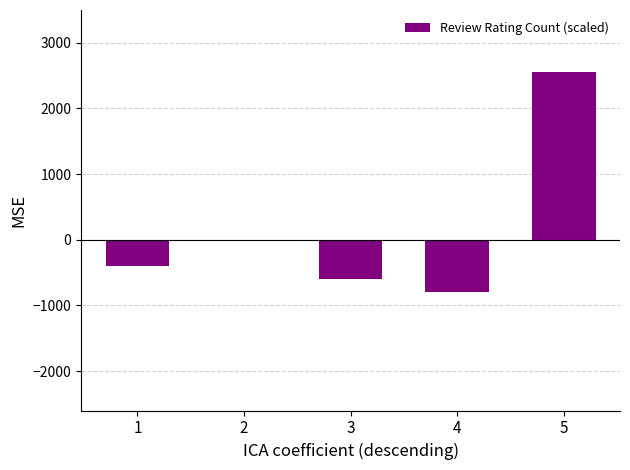

Read the value at 1.

-400